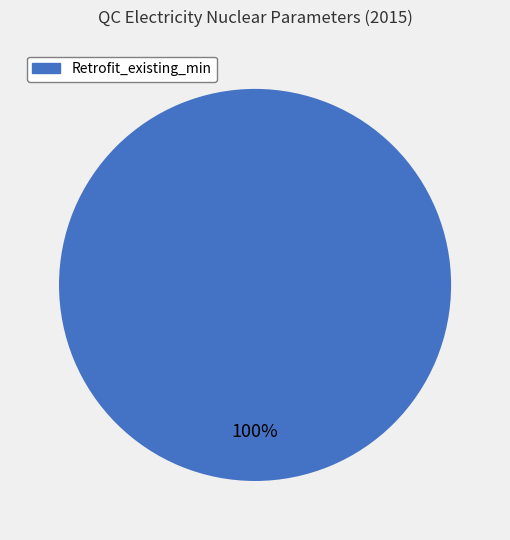

Is there a majority slice in this chart?

Yes